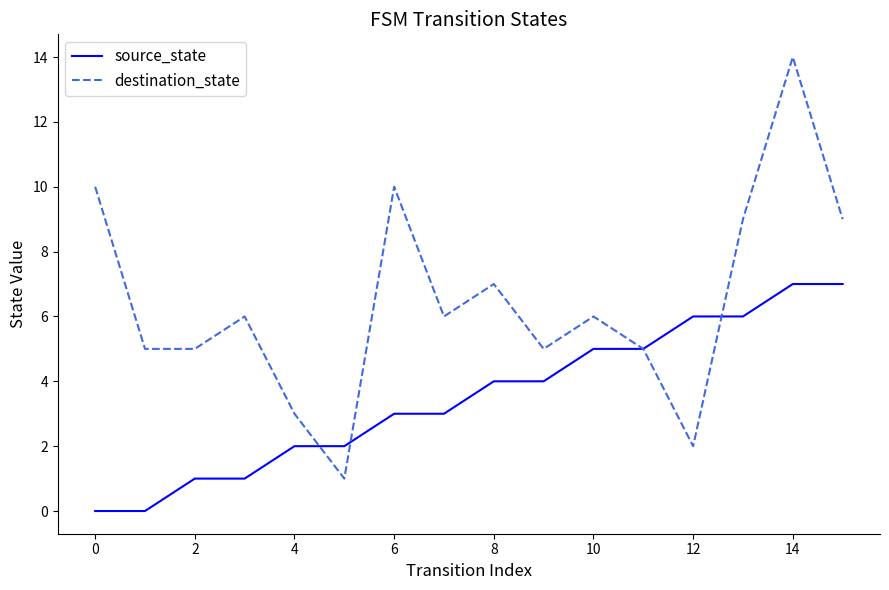

Which series has the largest total across all categories?

destination_state